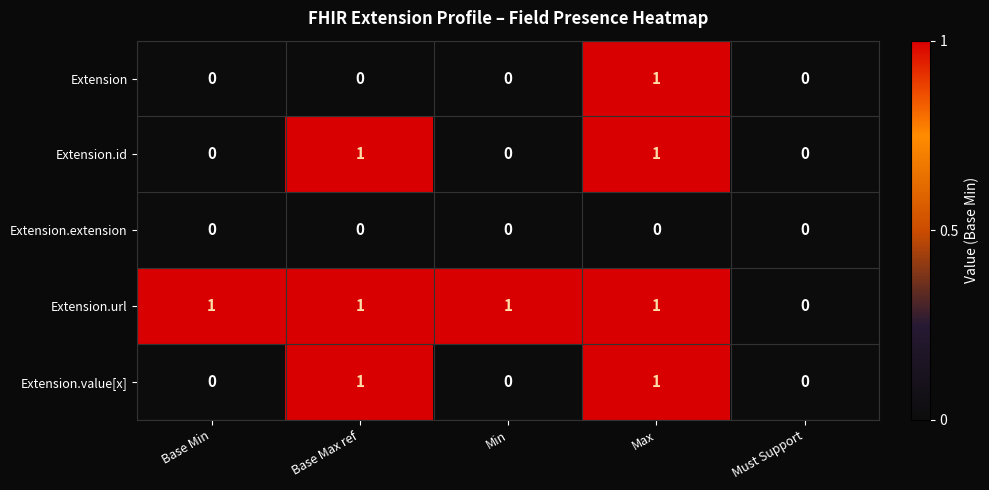

Count the Extension.id values in the range 0 to 1.

5